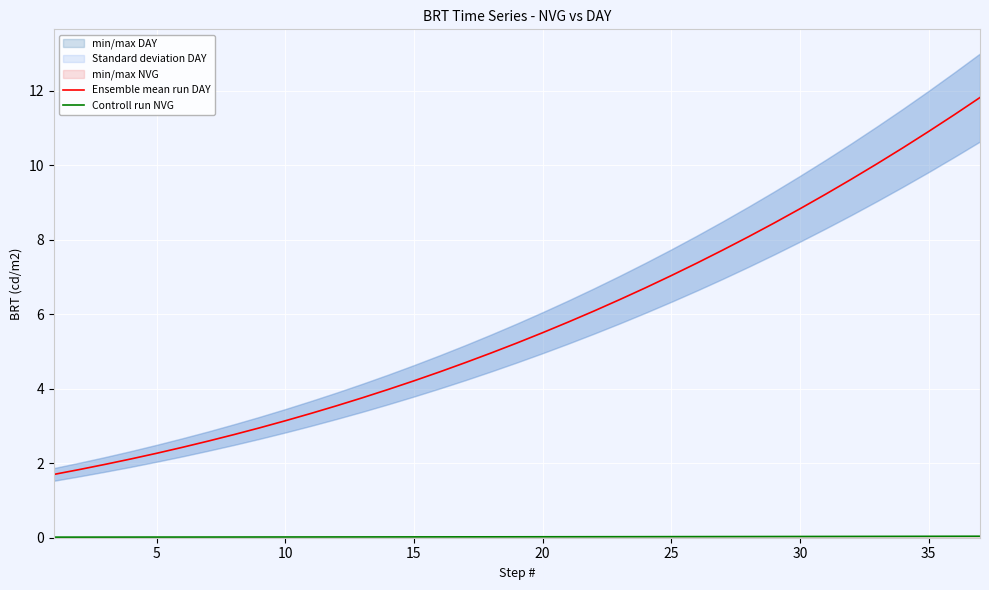

Rank the series by their average value, from highest to lowest.

Ensemble mean run DAY, Controll run NVG